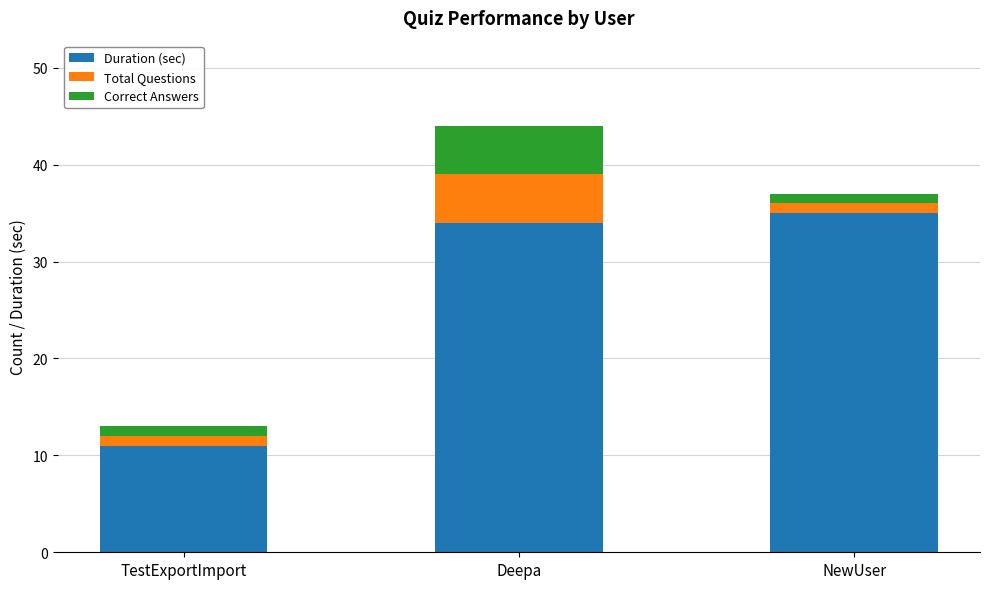

How many data points does each series have?

3